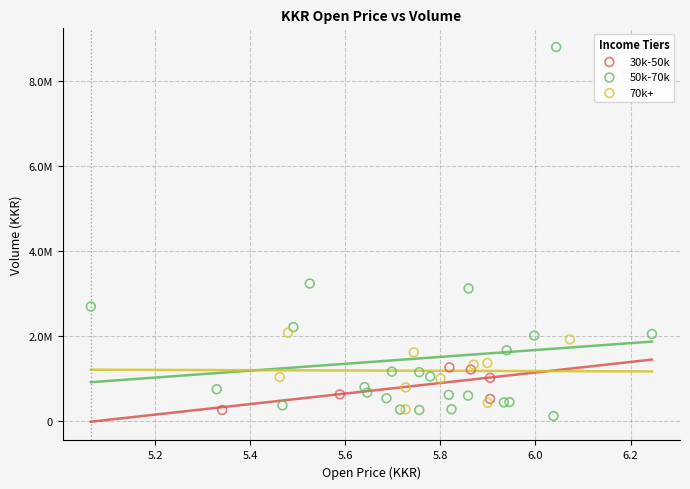

What are all the series names shown in the legend?

30k-50k, 50k-70k, 70k+